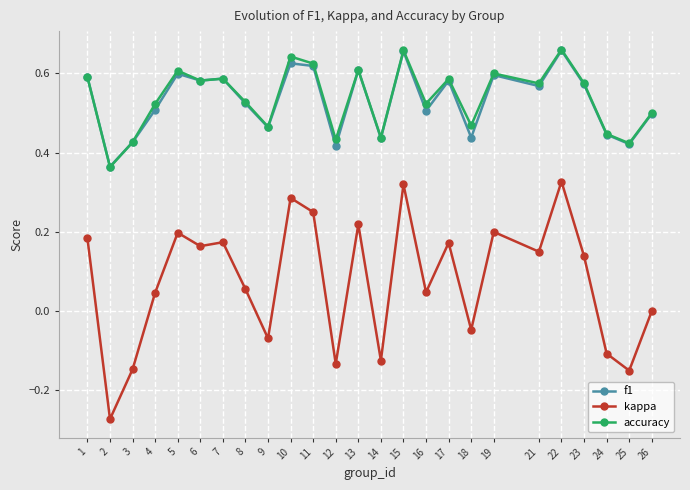

Which series has the widest spread of values?

kappa